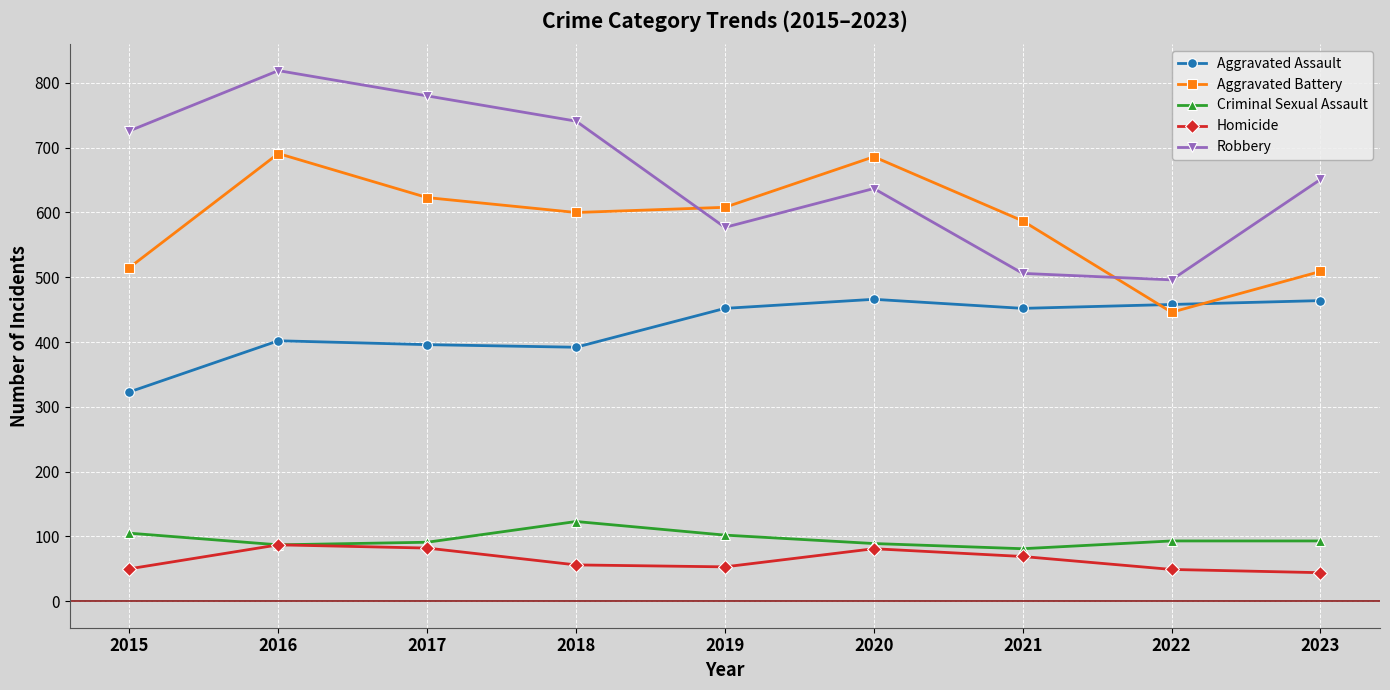

At 2023, list the series in order from largest to smallest.

Robbery, Aggravated Battery, Aggravated Assault, Criminal Sexual Assault, Homicide